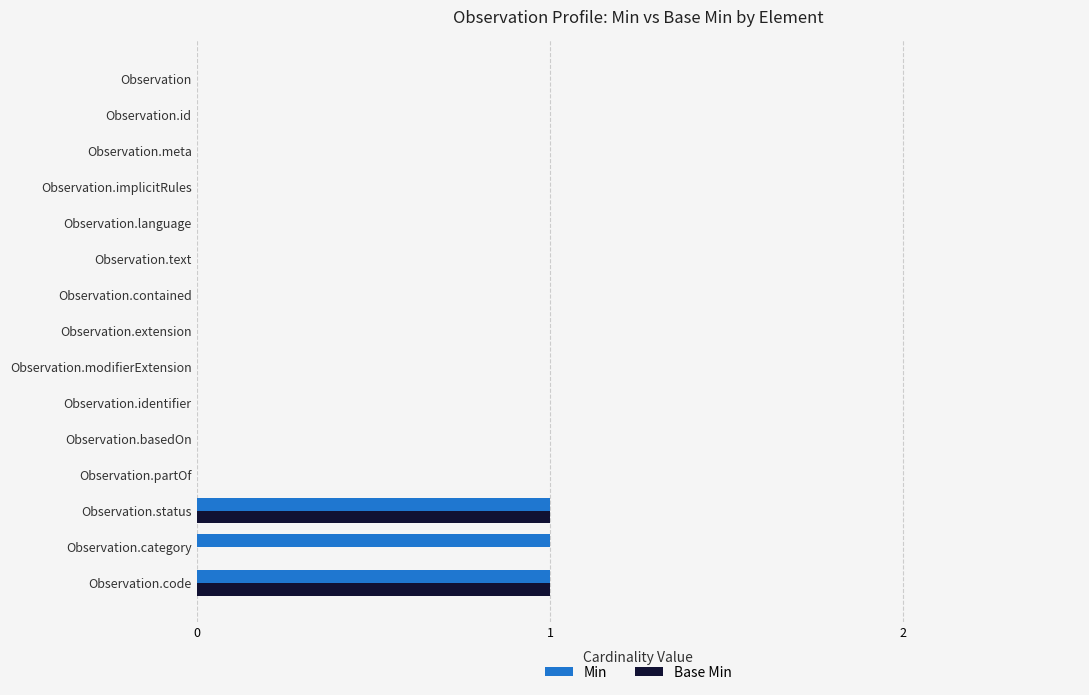

Which series changed the most between Observation.meta and Observation.category?

Min